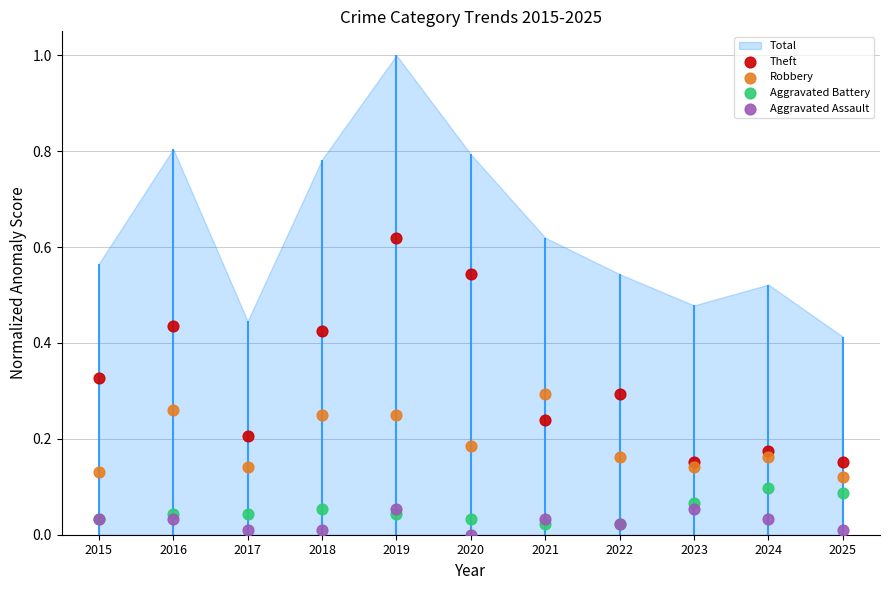

What is the total value across all series at 2024?

0.5